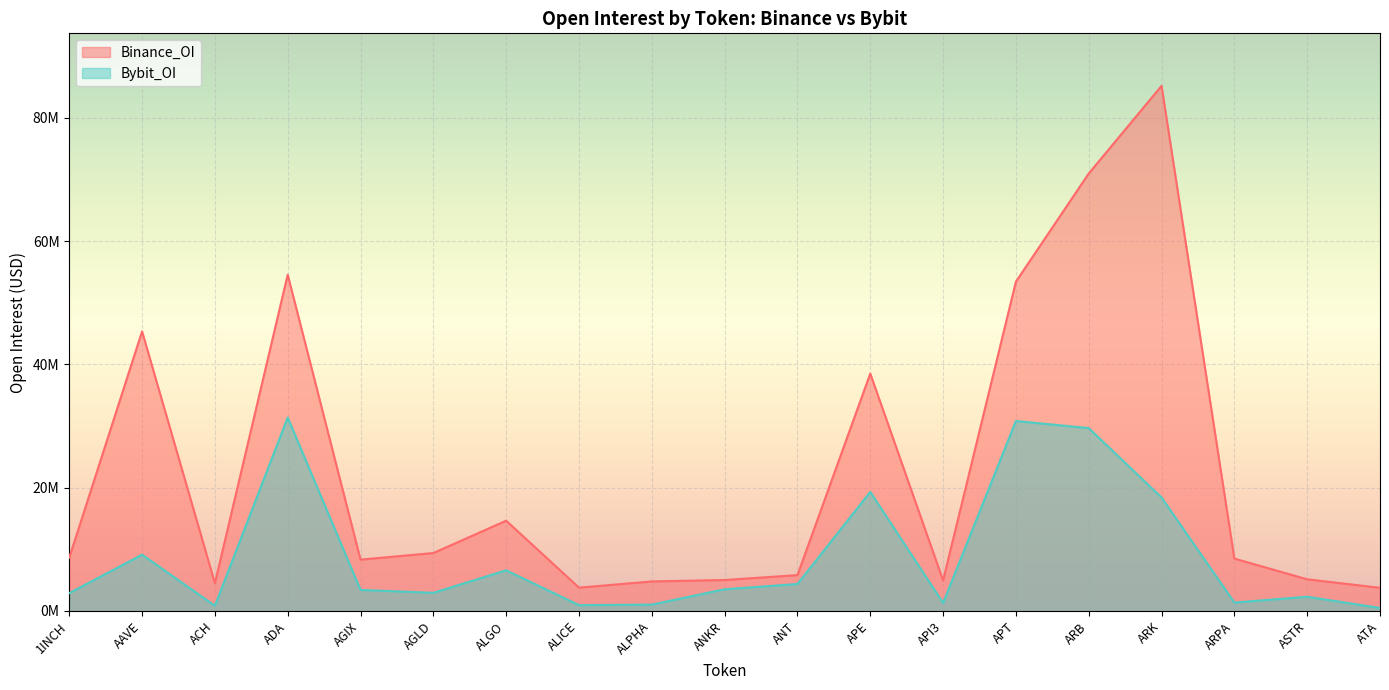

At which label does Bybit_OI first exceed 3414293?

AAVE